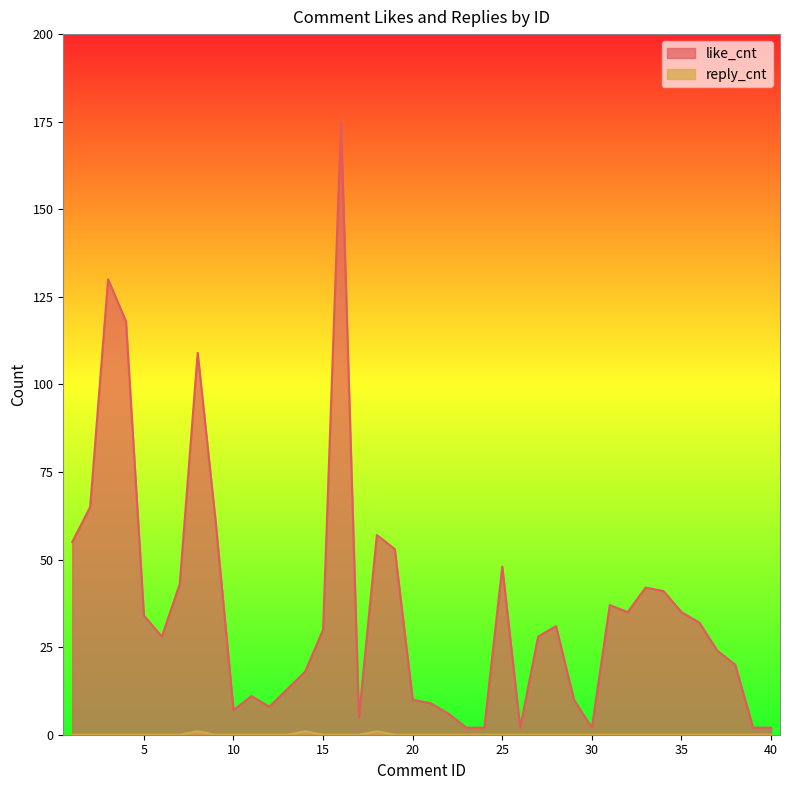

Where is the first local maximum for reply_cnt?

8